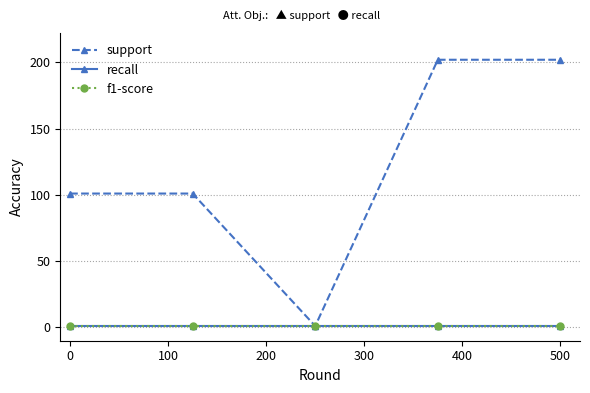

Does the chart have visible grid lines?

Yes